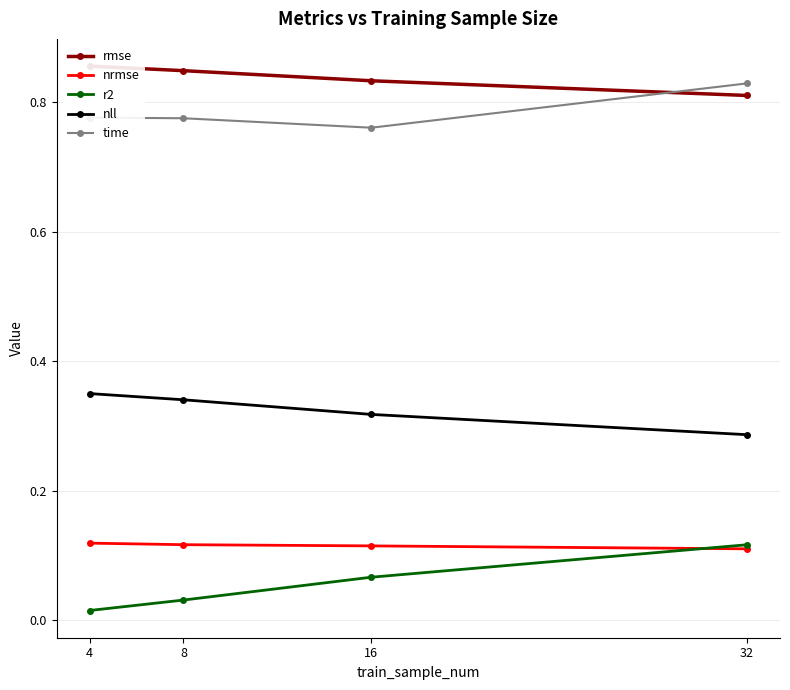

What is the difference between the maximum and minimum values in the r2 series?

0.1